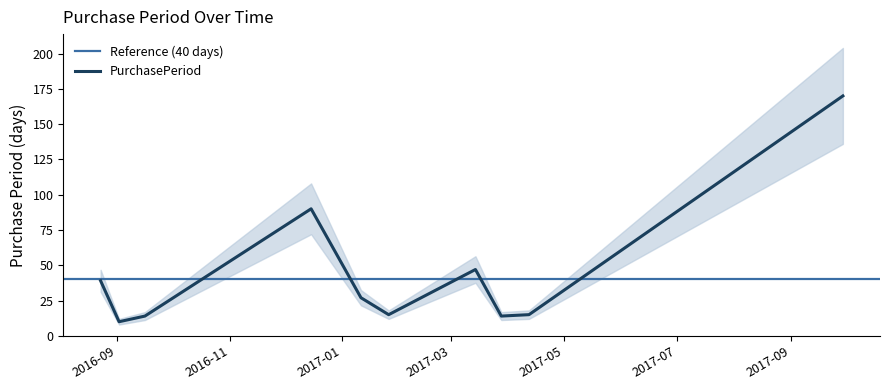

What is the average value?

44